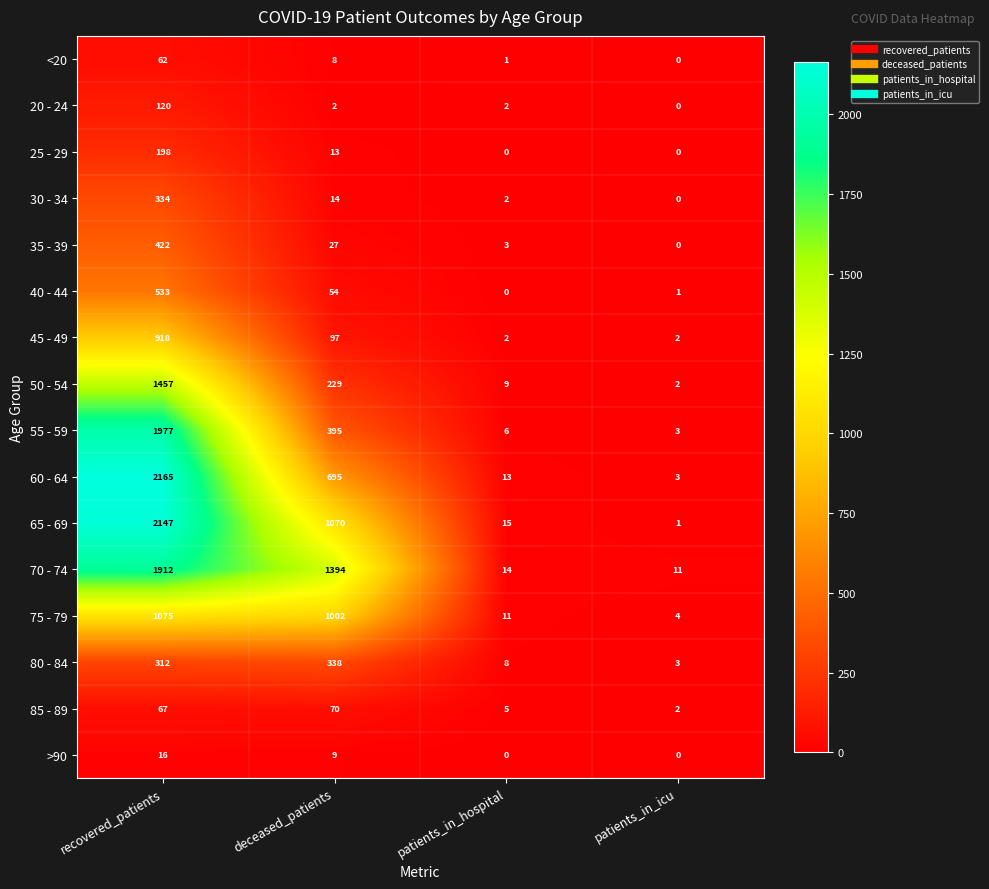

True or false: >90 has a value of 11 at patients_in_hospital.

False